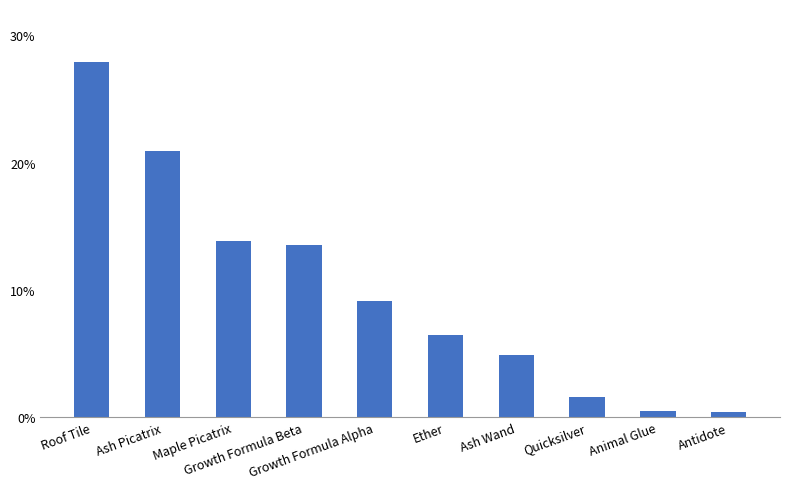

What is the difference between the maximum and minimum values?

27.5